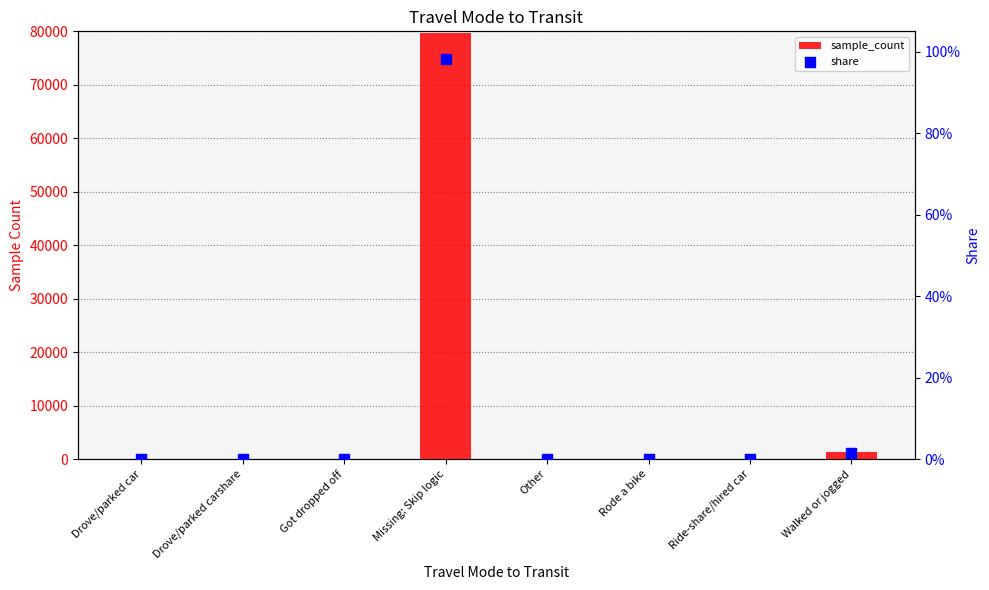

Which series has the largest Y range (max minus min)?

sample_count